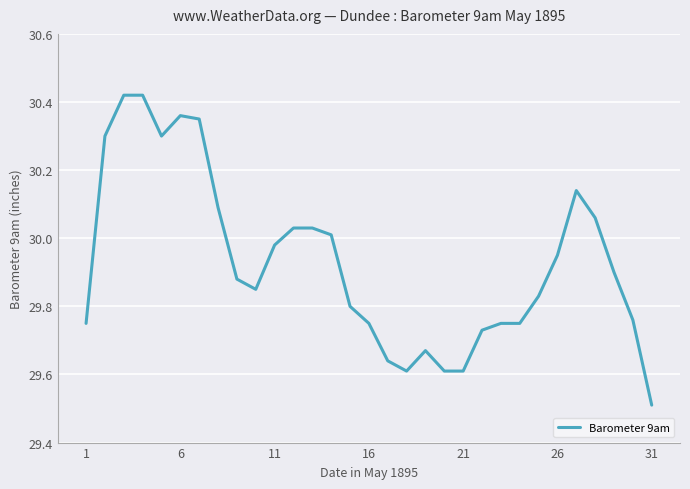

What is the minimum value shown in the chart?

29.5